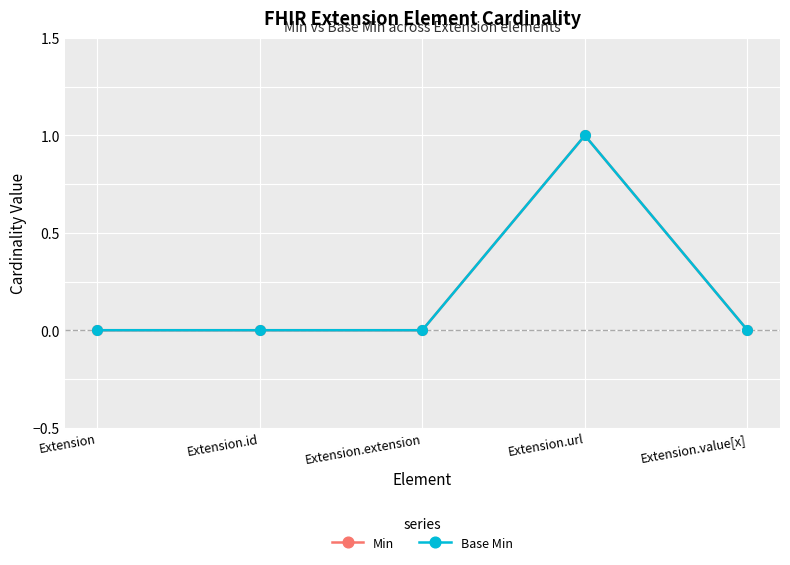

At how many categories does at least one series exceed 0?

1